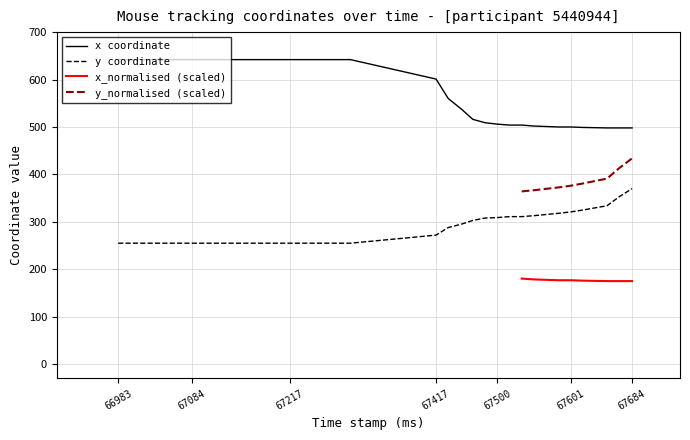

Which category has the highest value across all series?

66983